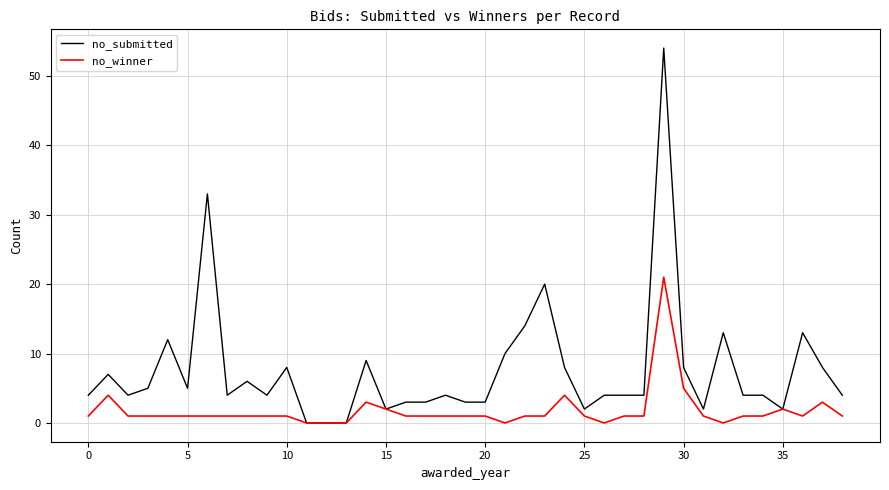

Rank the series by their maximum value, from highest to lowest.

no_submitted, no_winner